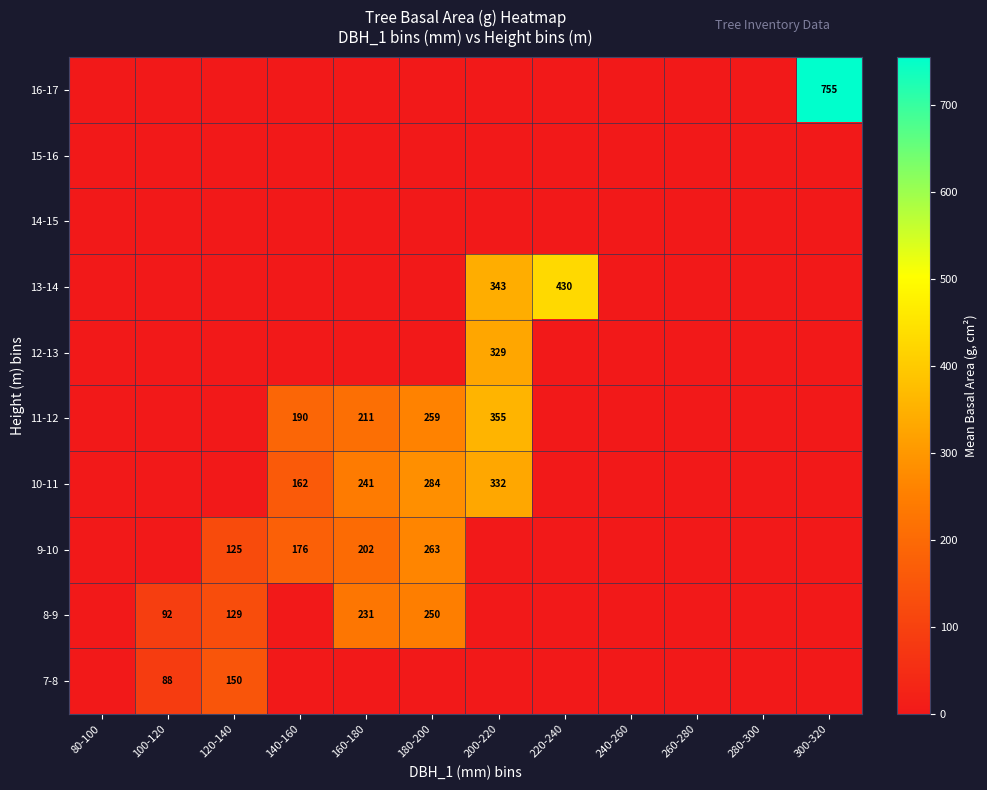

At which label is 13-14 closest to 215?

200-220